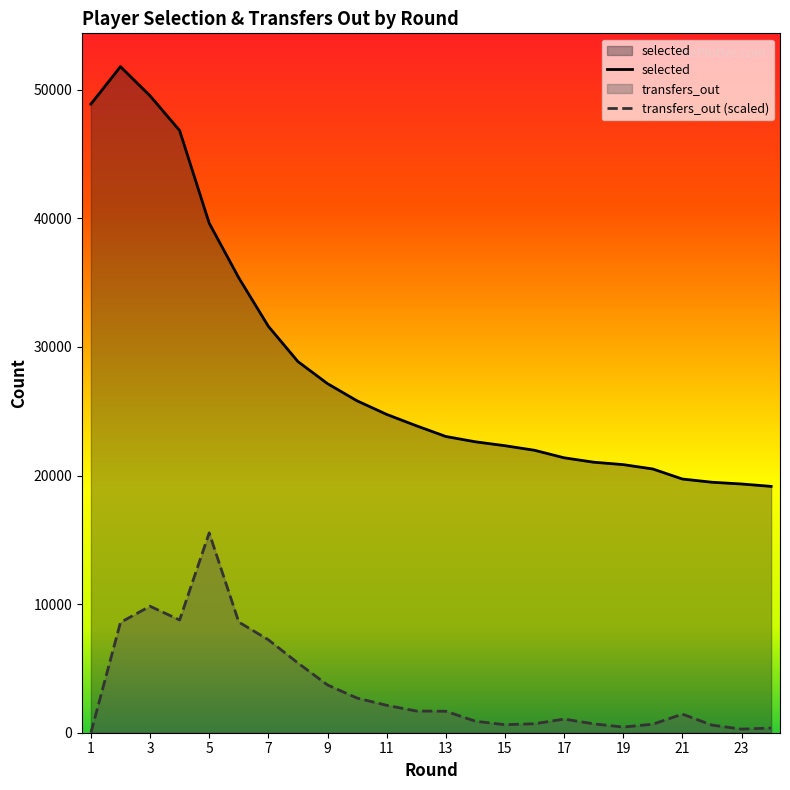

Where is selected nearest to the value 35480?

6